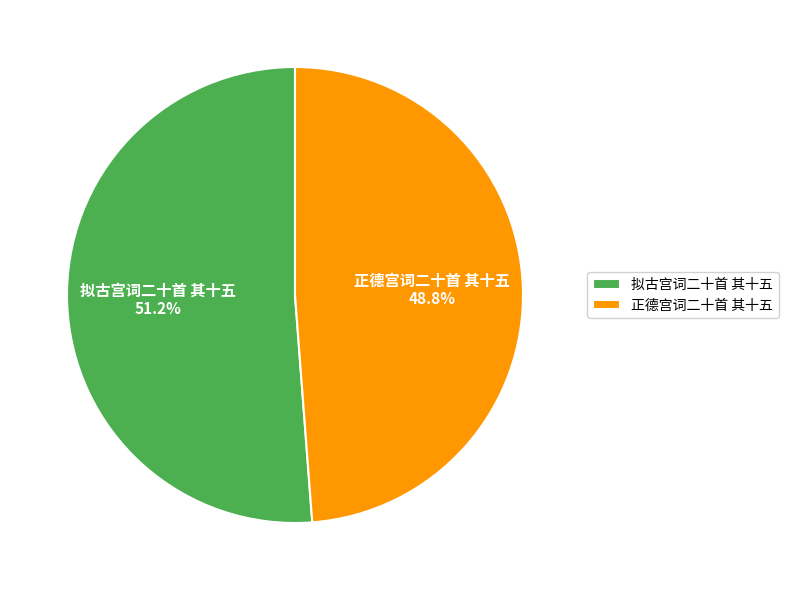

Rank the categories by value from highest to lowest.

拟古宫词二十首 其十五, 正德宫词二十首 其十五